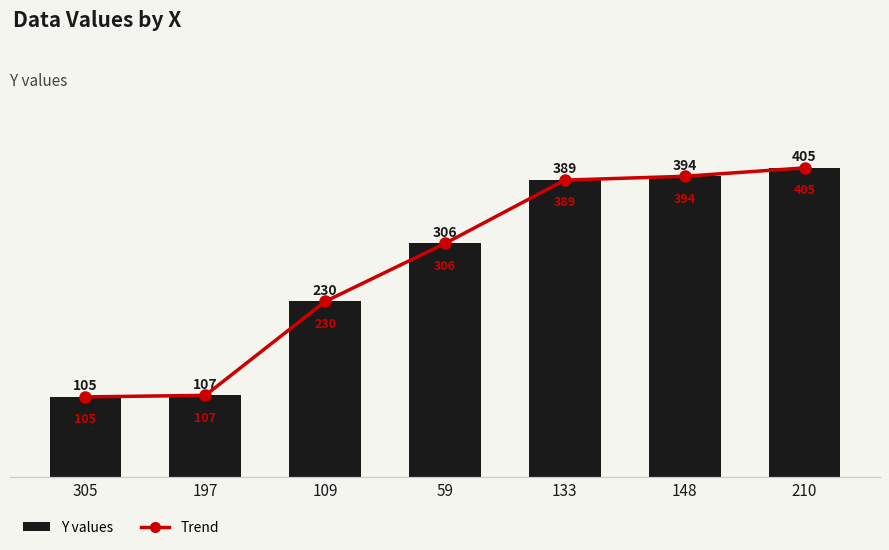

Is it true that Y values equals 230 at 109?

True